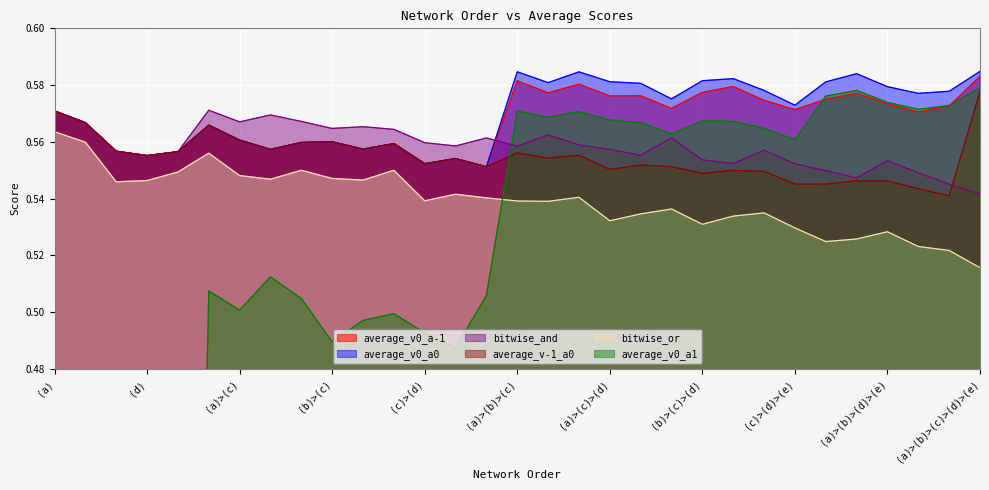

At which category does bitwise_and reach its first local valley?

(d)